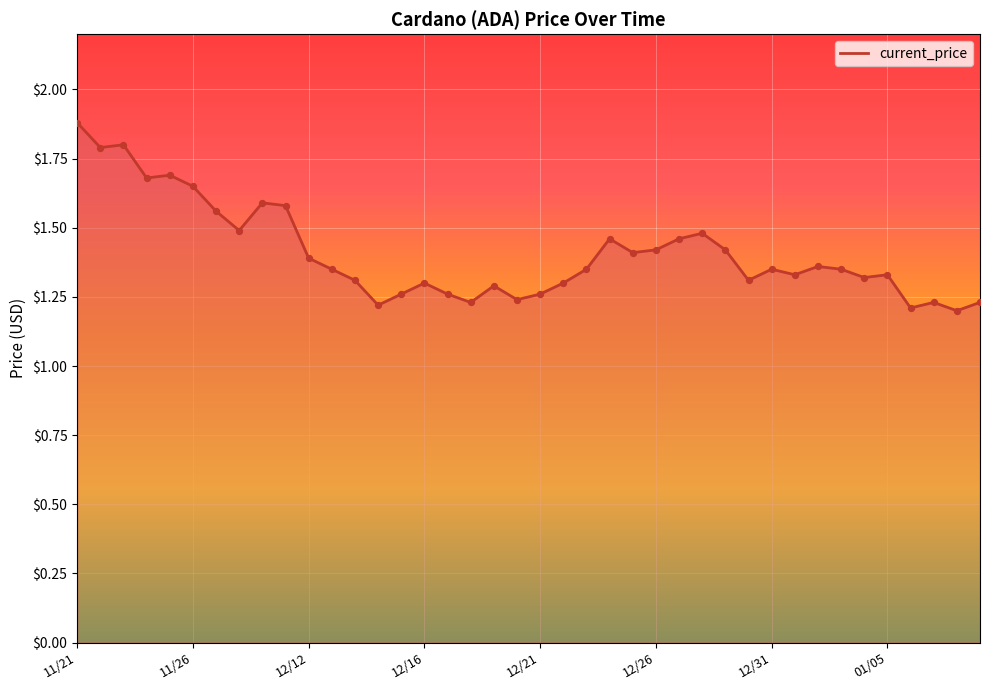

What is the greatest value displayed?

1.9